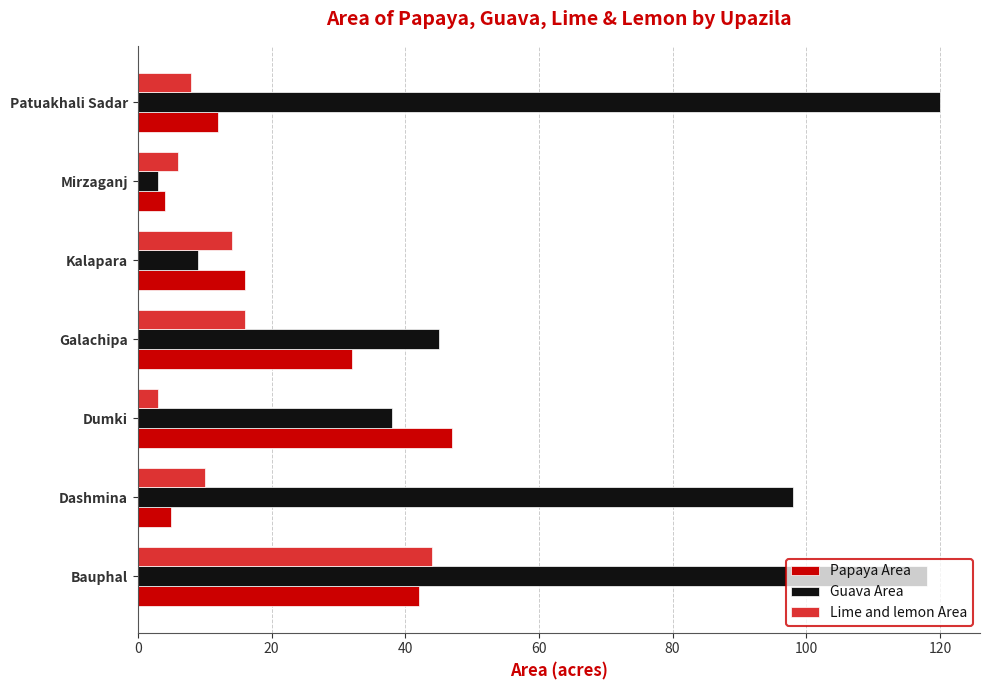

What is the smallest value displayed?

3